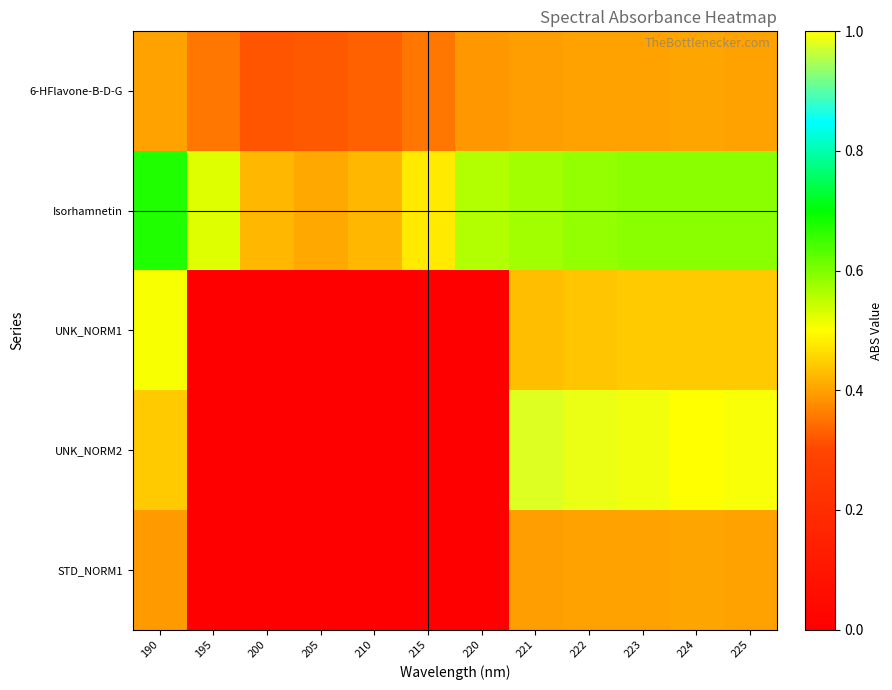

Which has a higher value, 210 or 220?

220